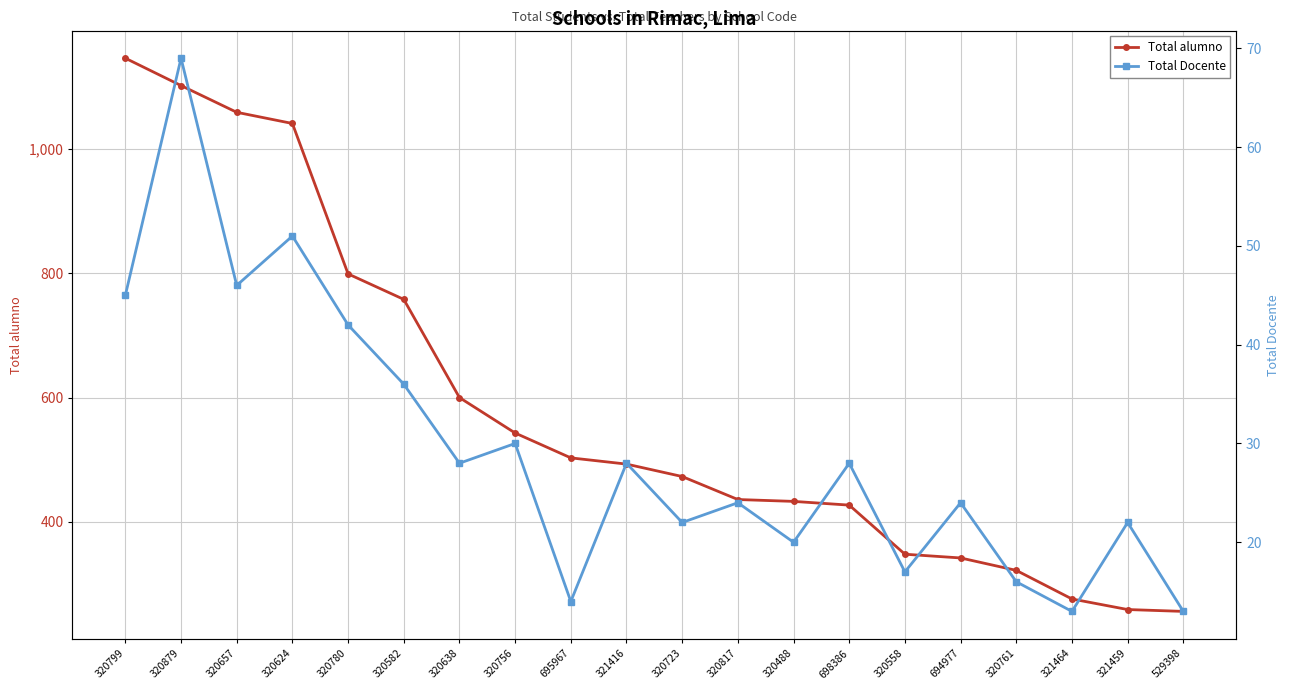

How many lines are shown in the chart?

2